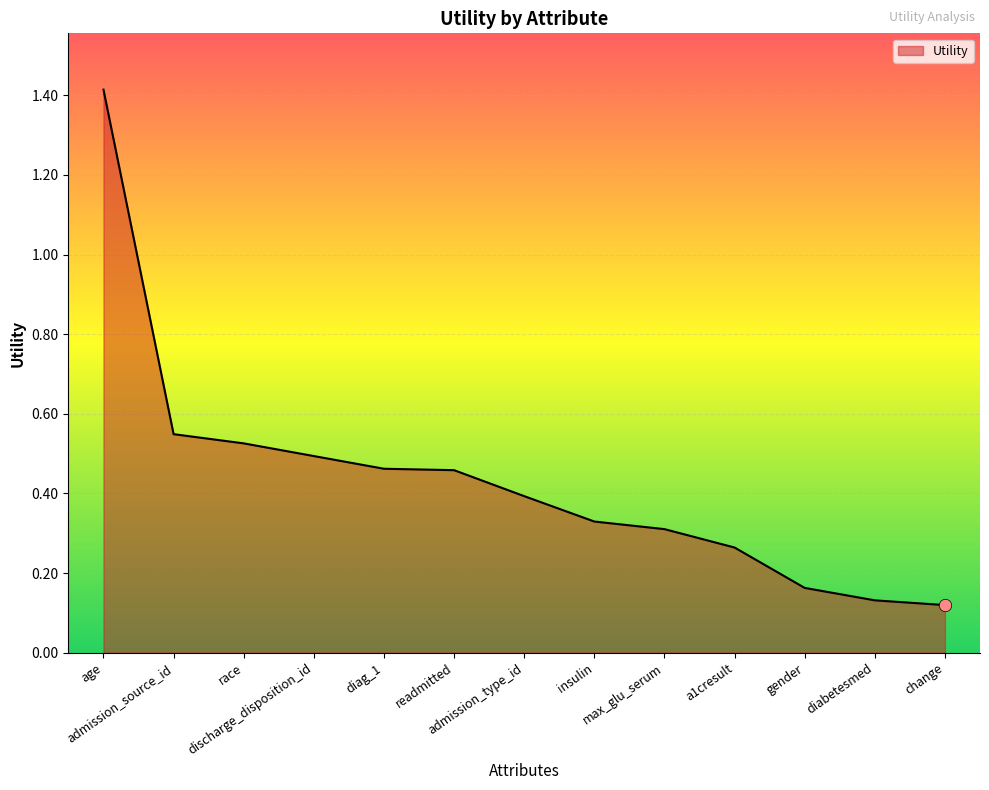

What is the change in value from age to admission_source_id?

-0.9